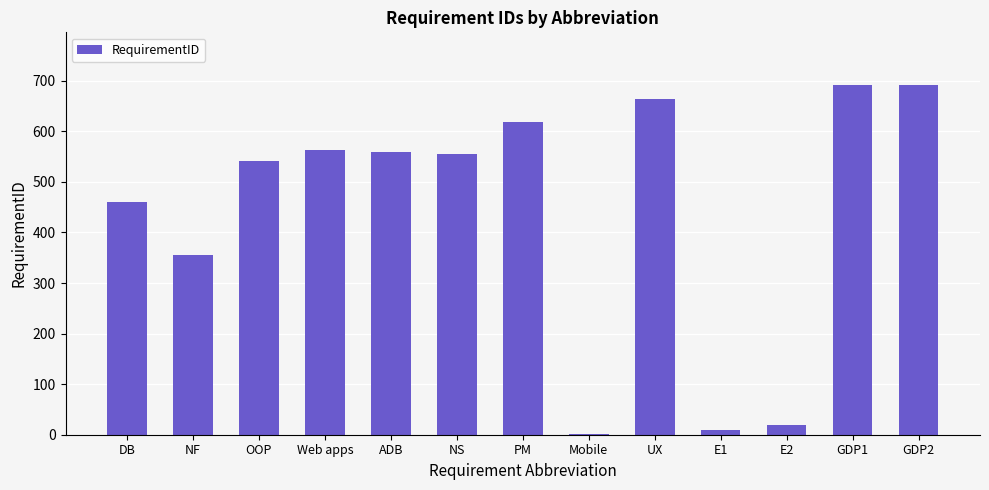

What is the sum of all values?

5732